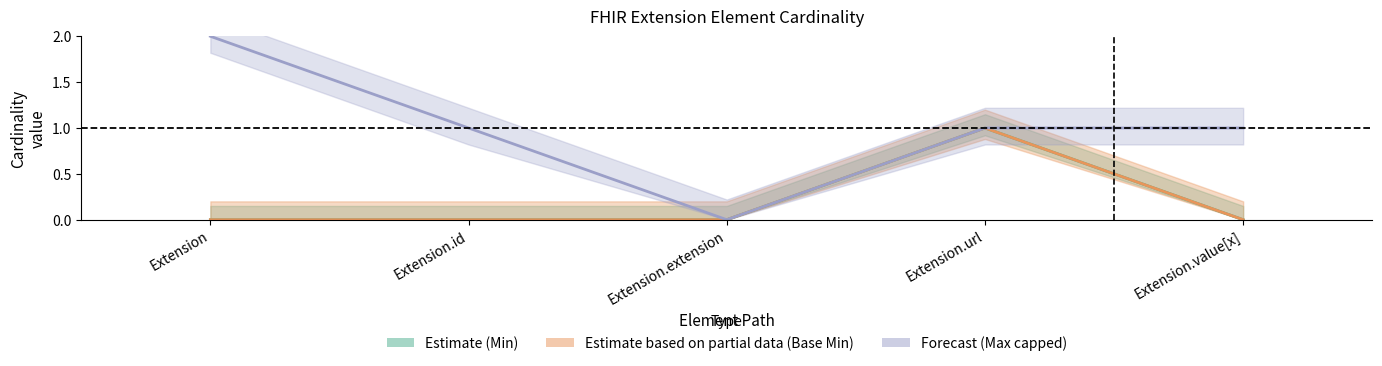

At Extension.url, list the series in order from largest to smallest.

Min, Base Min, Max (capped)